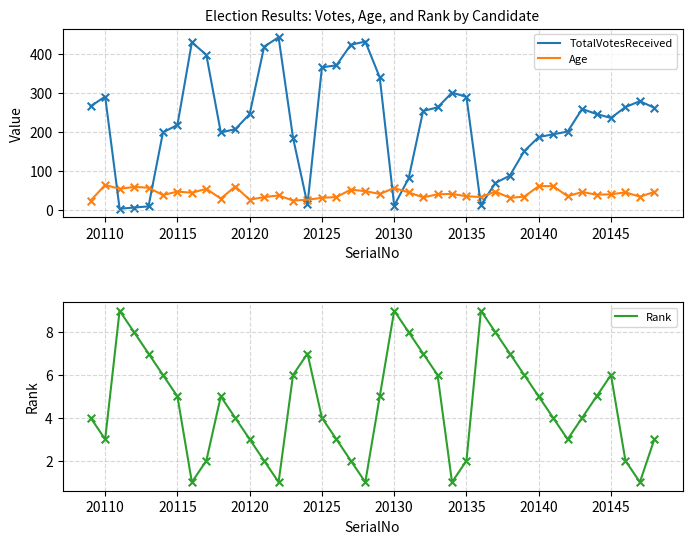

Which series has the widest spread of Y values?

TotalVotesReceived